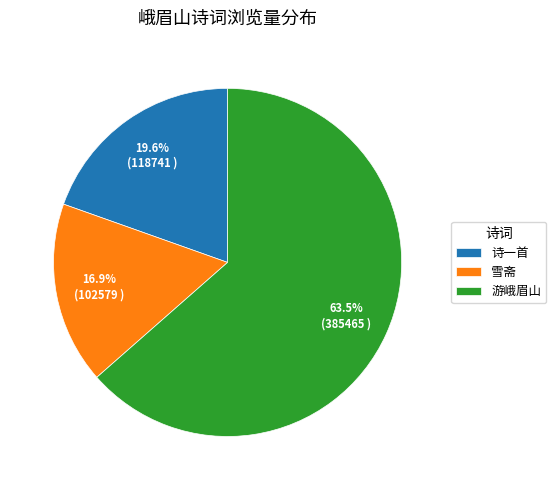

Does any single category account for the majority?

Yes